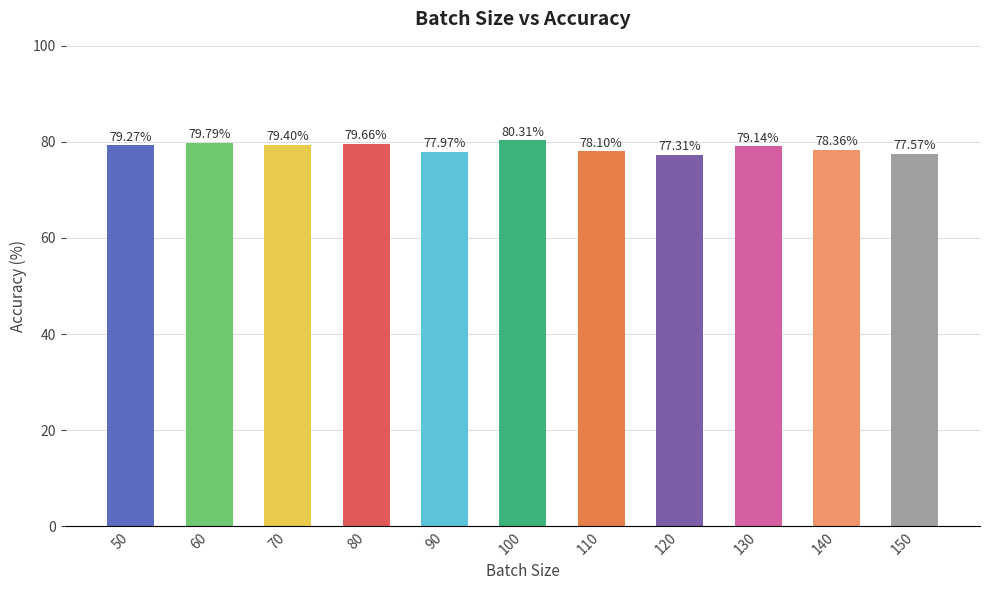

At which category does the chart reach its peak across all series?

100